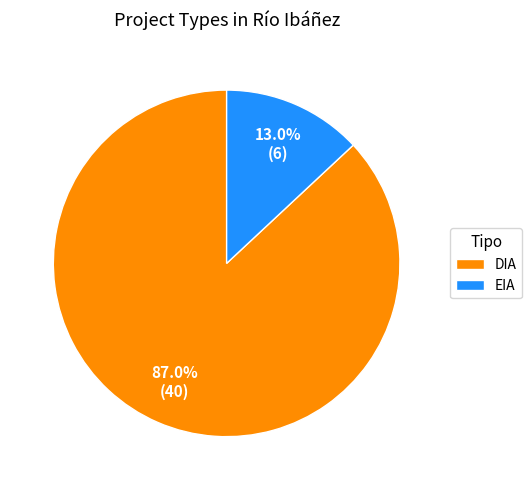

What is the majority slice?

DIA